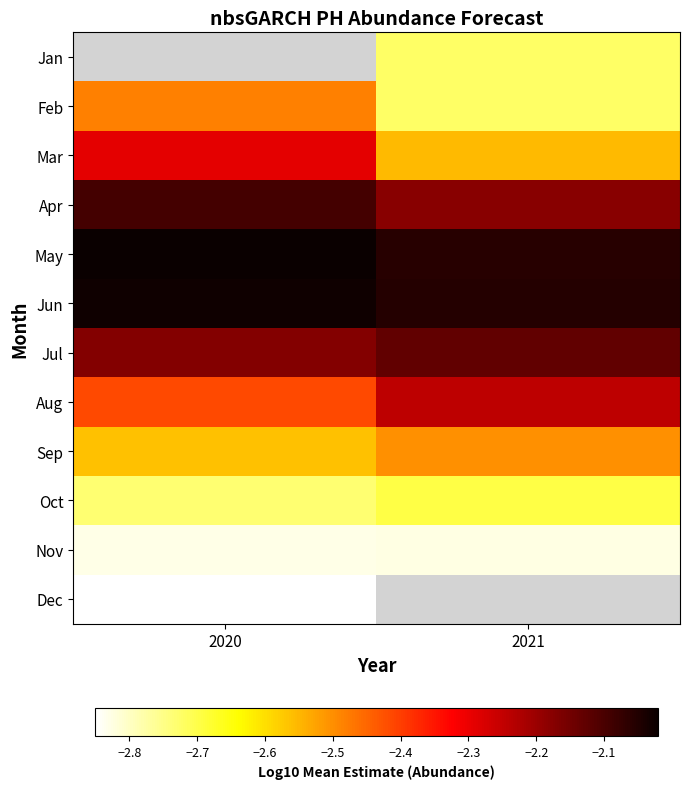

Count the number of categories in the chart.

2